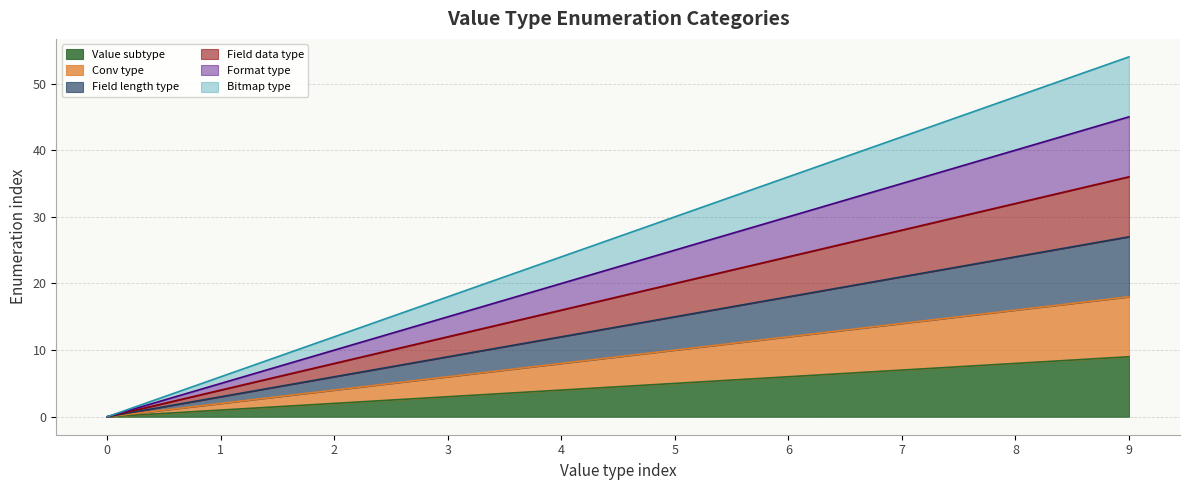

How many Conv type values are between 4 and 14?

6